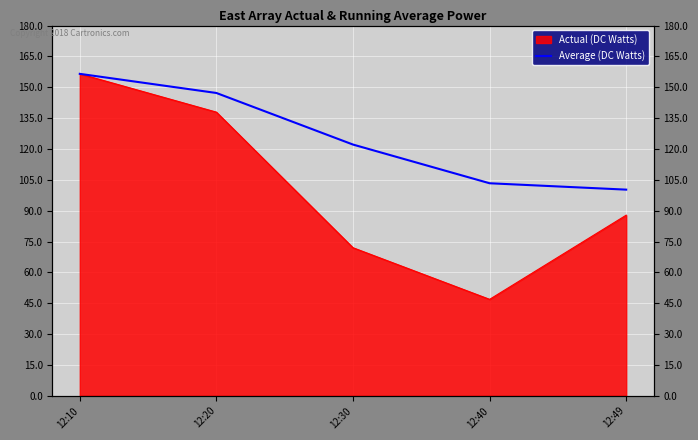

Which category has the highest value across all series?

12:10